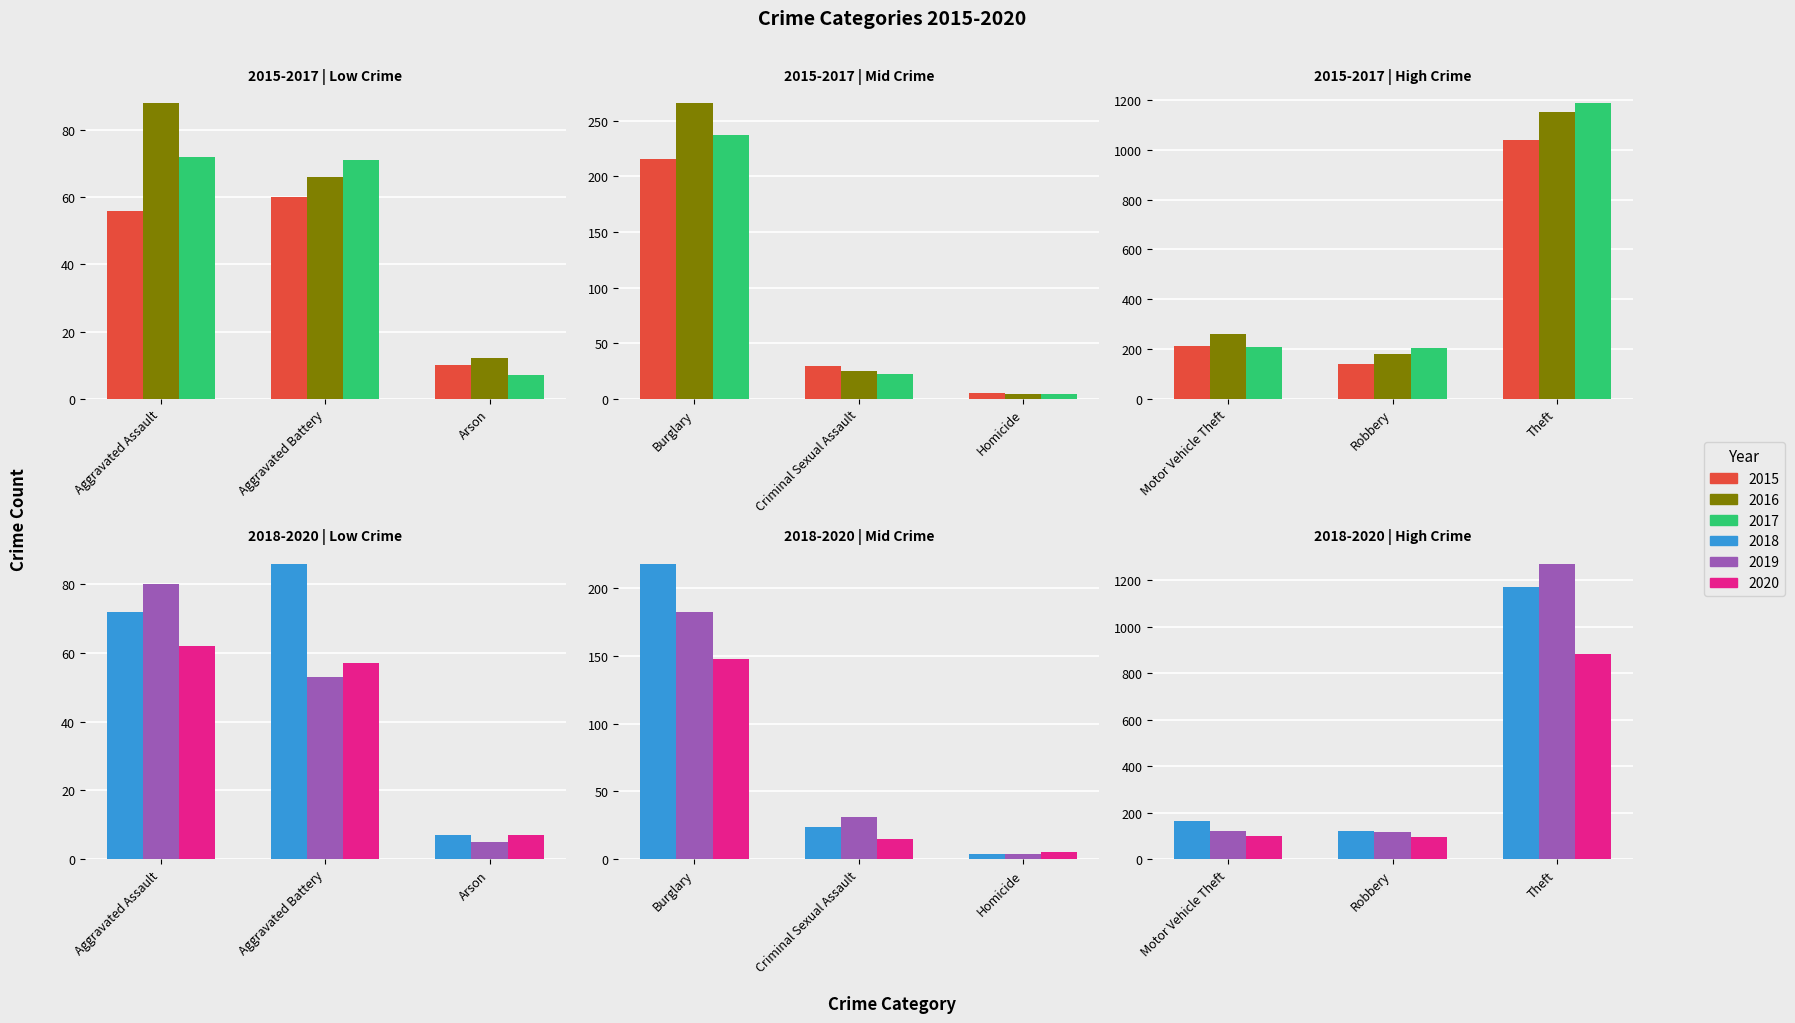

What is the label of the 4th bar from the right?

Homicide